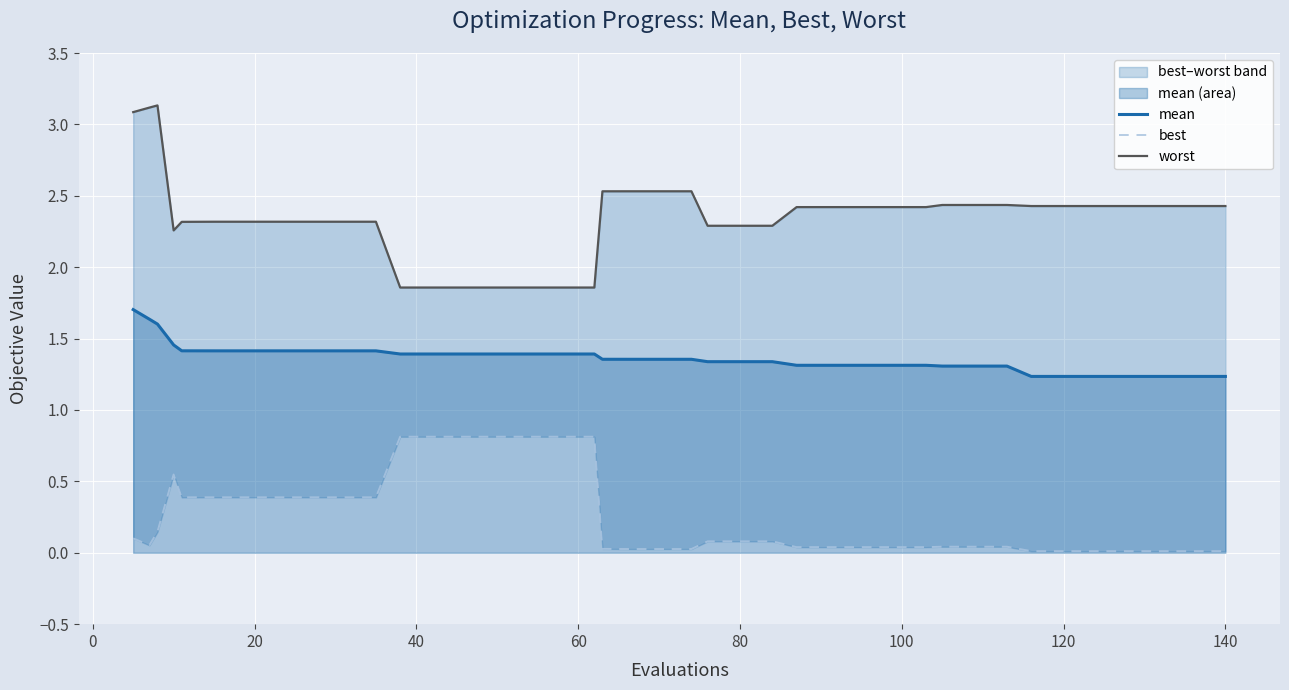

How many lines are shown in the chart?

3